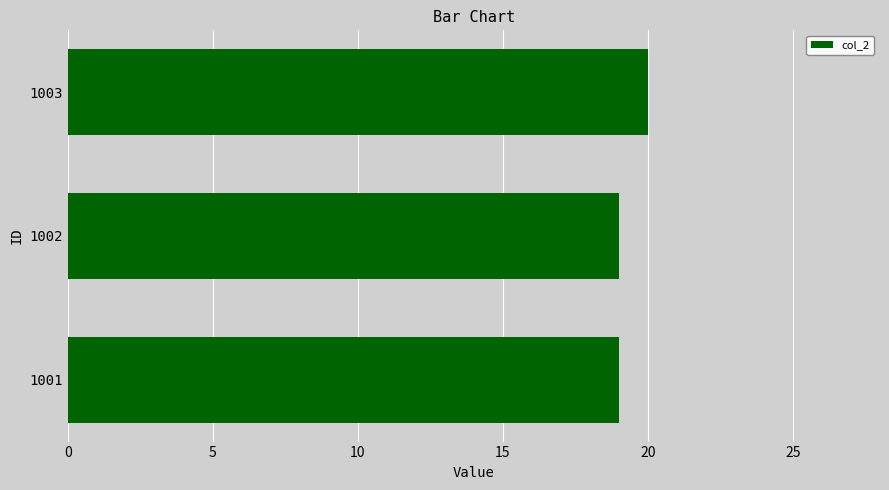

What is the change in value from 1002 to 1003?

+1